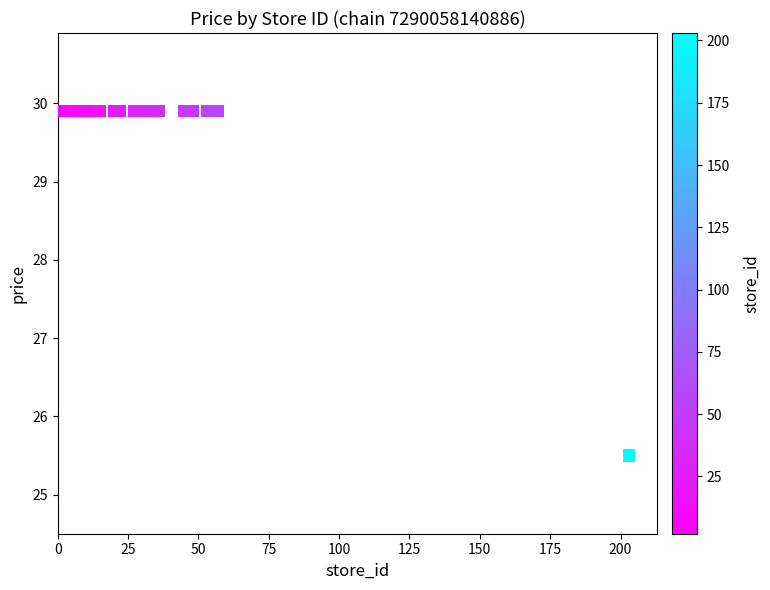

What Y value in the scatter plot is closest to 27?

25.5